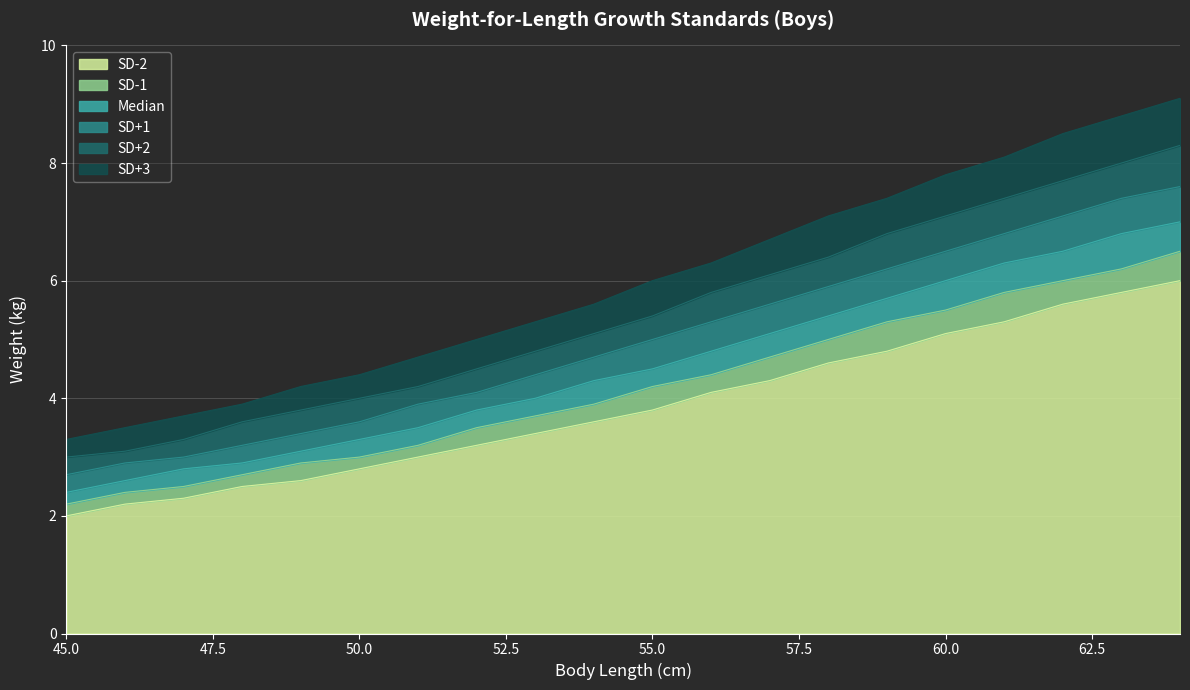

What is the value of the SD-2 point at the 2nd from the left?

2.2